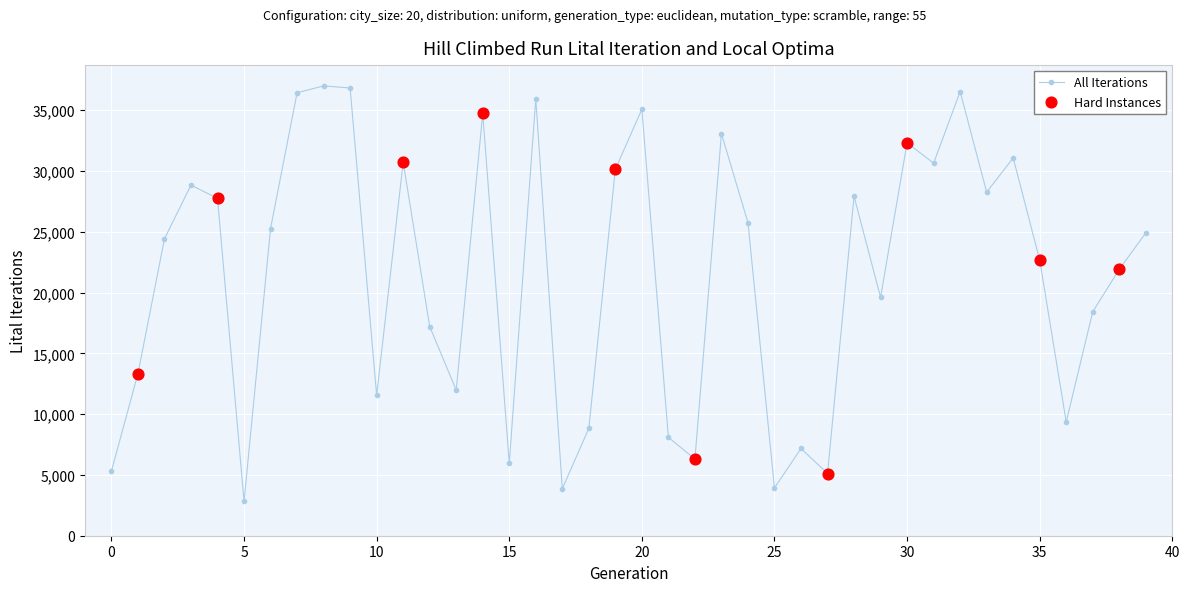

What is the maximum value shown in the chart?

37000